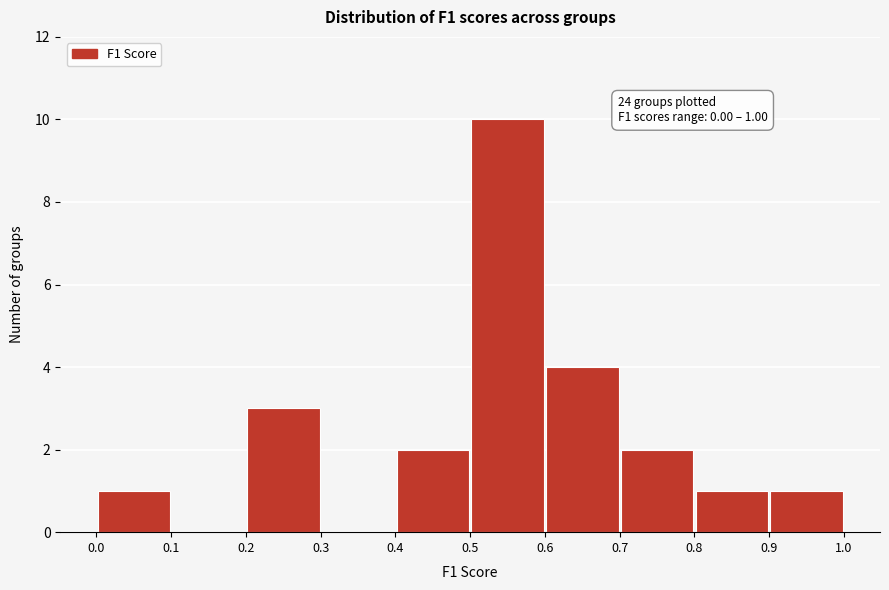

Over which range of the x-axis is the bar tallest?

0.5 to 0.6